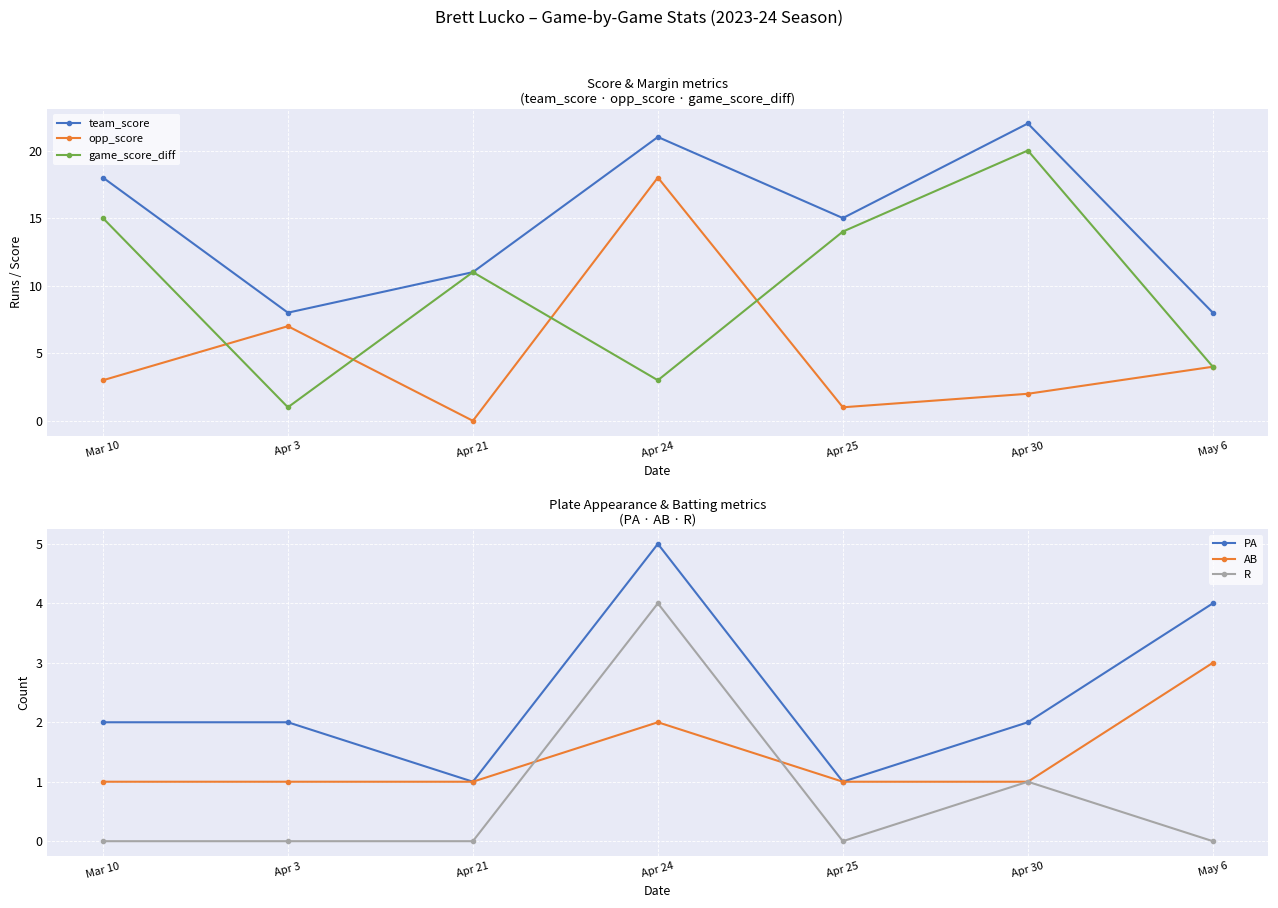

At which category is the sum across all series the highest?

Apr 24